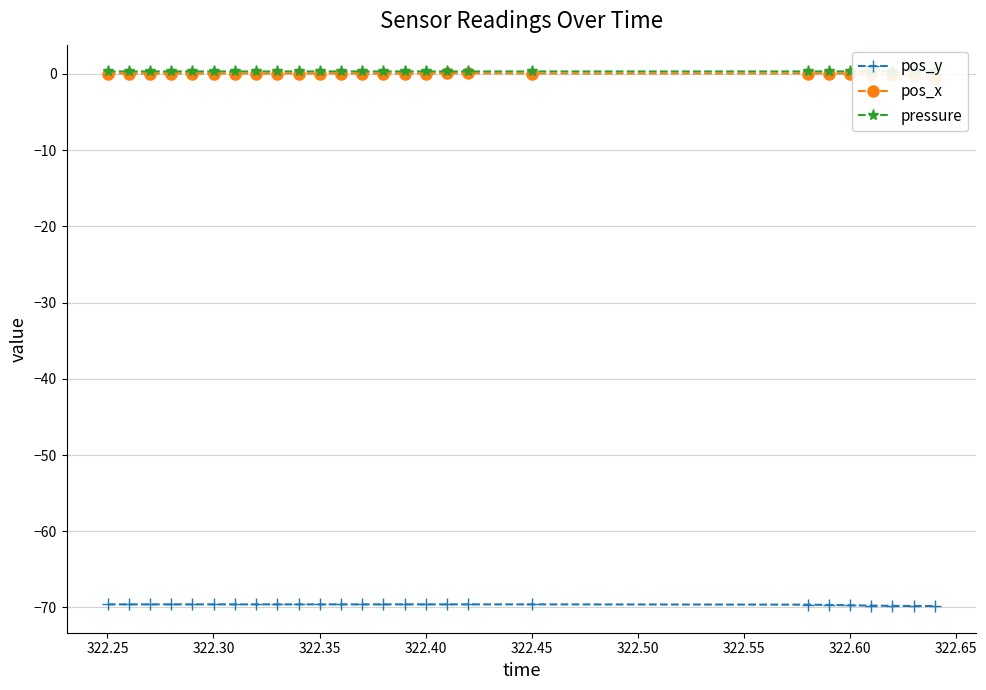

Reading left to right, list all the values displayed in this chart.

pos_y: -69.6	-69.6	-69.6	-69.6	-69.6	-69.6	-69.6	-69.6	-69.6	-69.6	-69.6	-69.6	-69.6	-69.6	-69.6	-69.6	-69.6	-69.6	-69.6	-69.6	-69.7	-69.7	-69.8	-69.8	-69.8	-69.8
pos_x: 0.0	0.0	0.0	0.0	0.0	0.0	0.0	0.0	0.0	0.0	0.0	0.0	0.0	0.0	0.0	0.0	0.1	0.1	0.0	0.0	0.0	0.0	-0.1	-0.1	-0.3	-0.5
pressure: 0.3	0.3	0.3	0.3	0.3	0.3	0.3	0.3	0.3	0.3	0.3	0.3	0.3	0.3	0.3	0.3	0.3	0.3	0.3	0.3	0.3	0.3	0.3	0.3	0.3	0.3